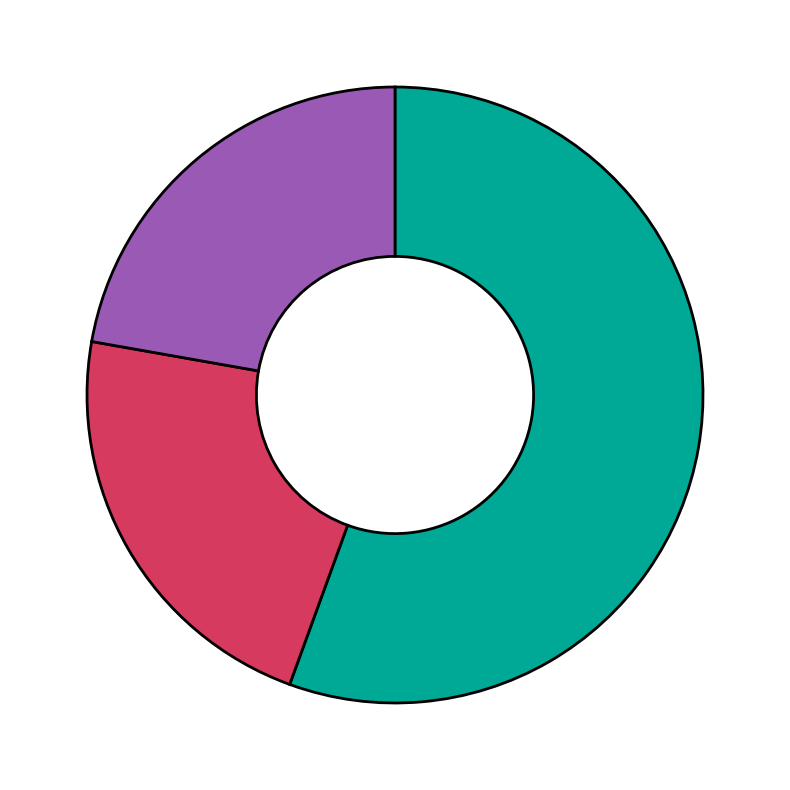

Count the number of slices in the pie.

3